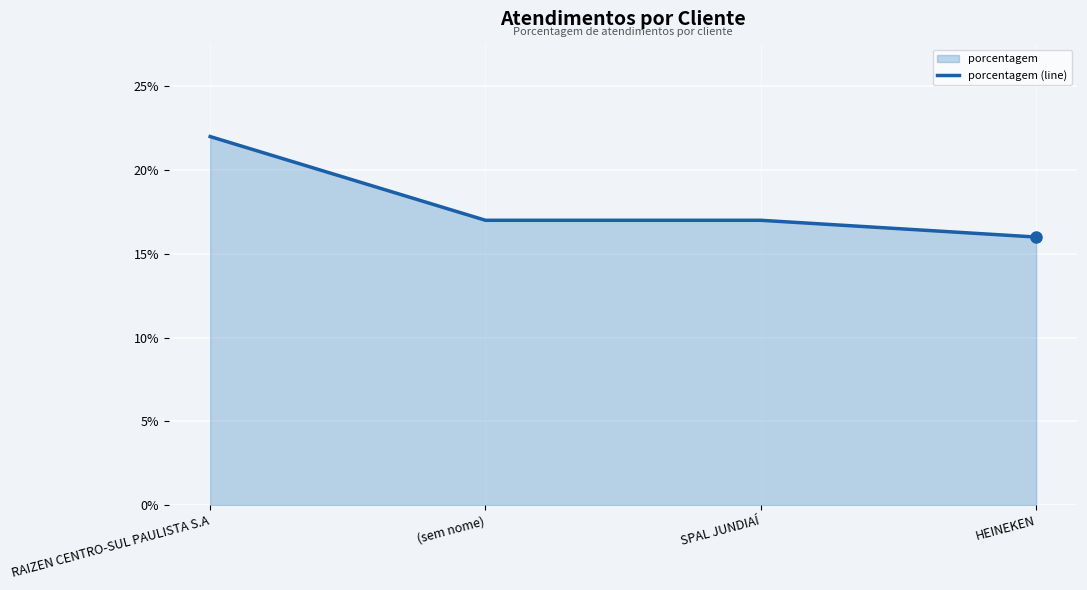

How many lines are shown in the chart?

1